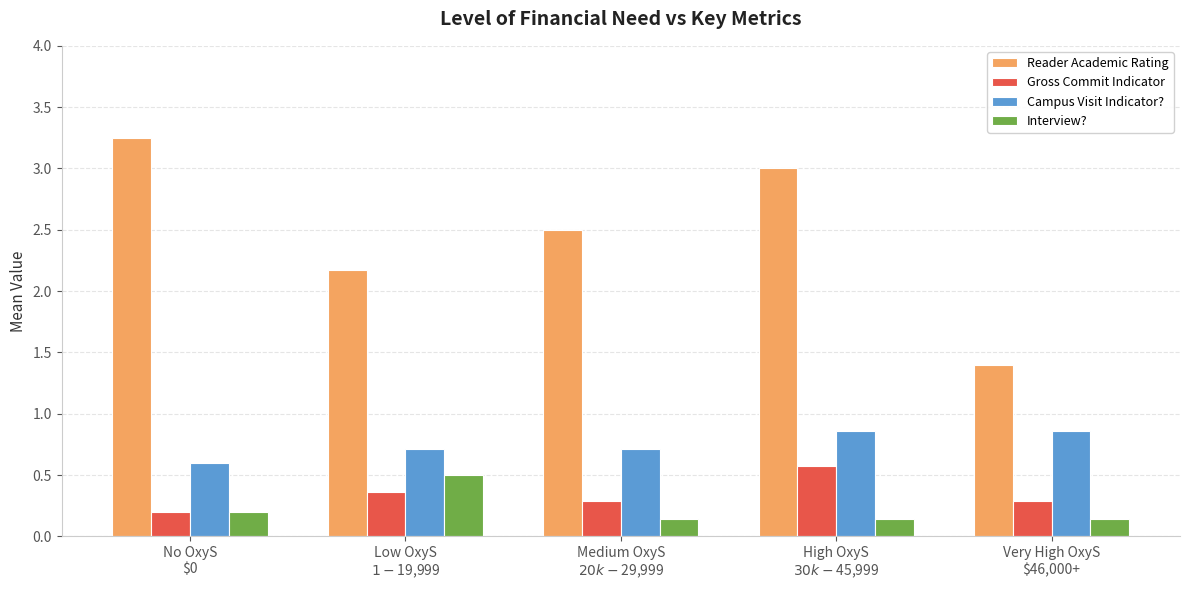

What is the label of the 3rd bar from the left?

Medium OxyS
$20k-$29,999